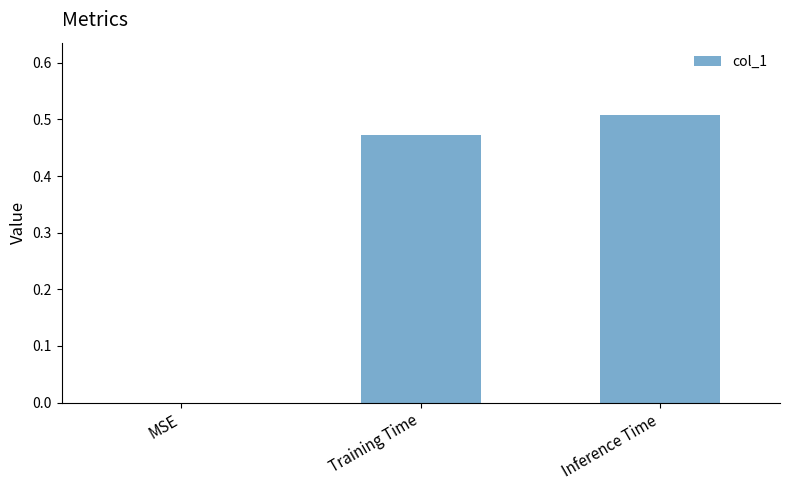

Which has a higher value, Inference Time or MSE?

Inference Time